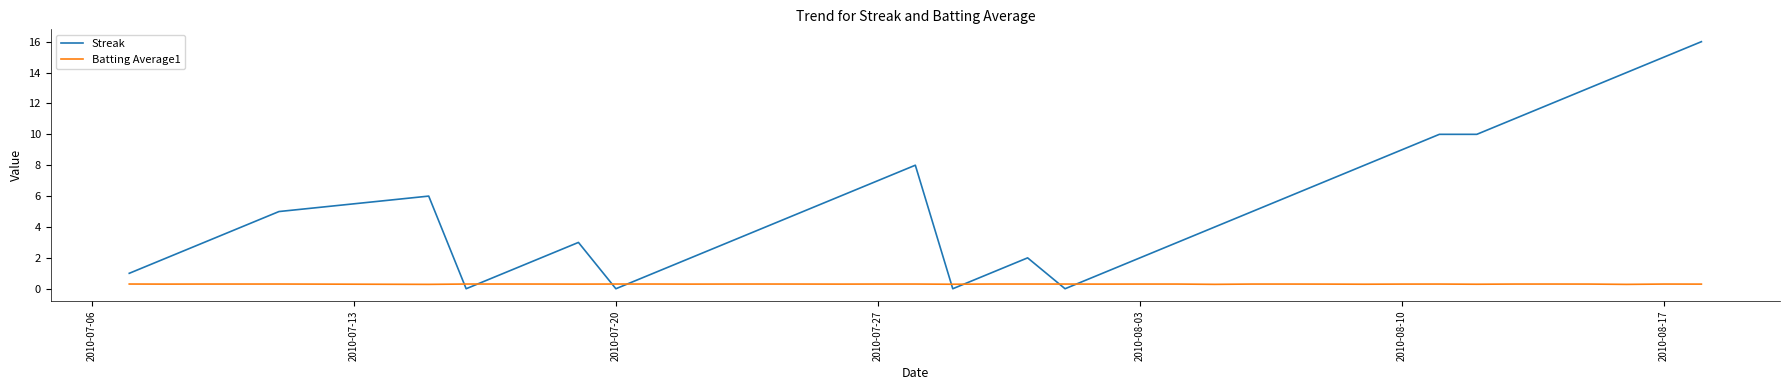

Rank the series by their maximum value, from highest to lowest.

Streak, Batting Average1